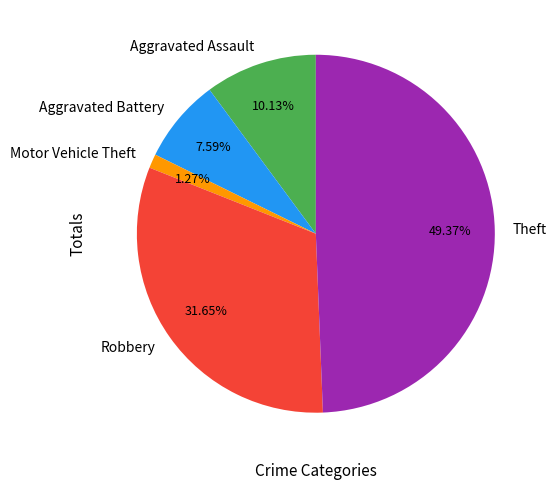

To the nearest percent, what percentage of the pie is Robbery?

32%